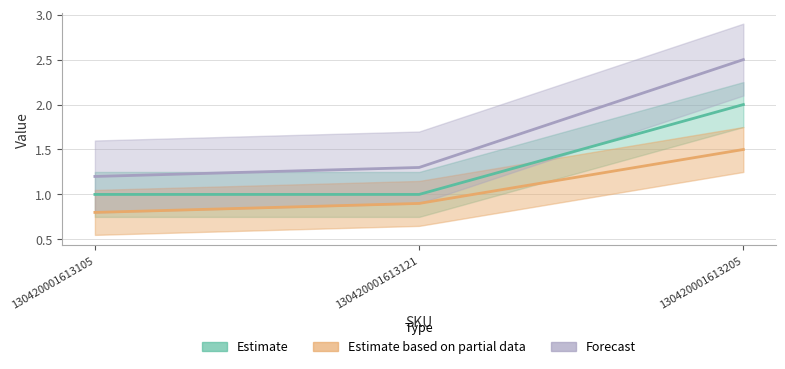

At 130420001613105, list the series in order from smallest to largest.

Estimate based on partial data, Estimate, Forecast